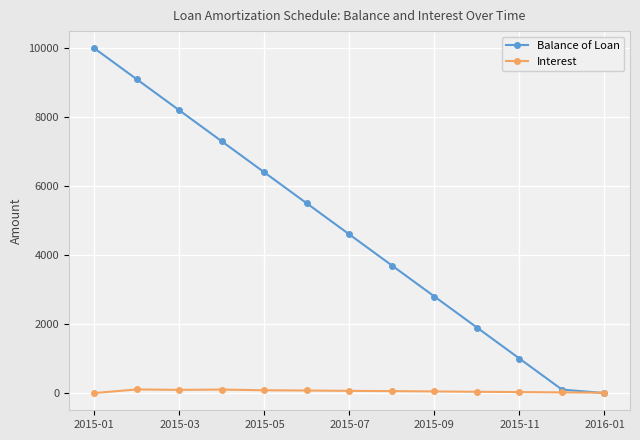

What is the highest value of the Balance of Loan series?

10000.0